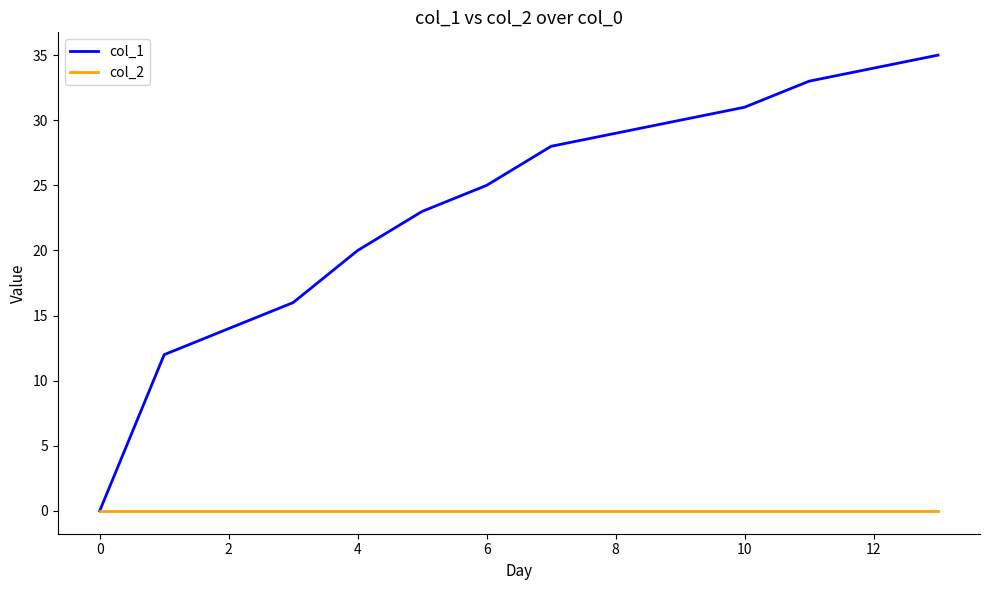

Rank the series by their average value, from lowest to highest.

col_2, col_1